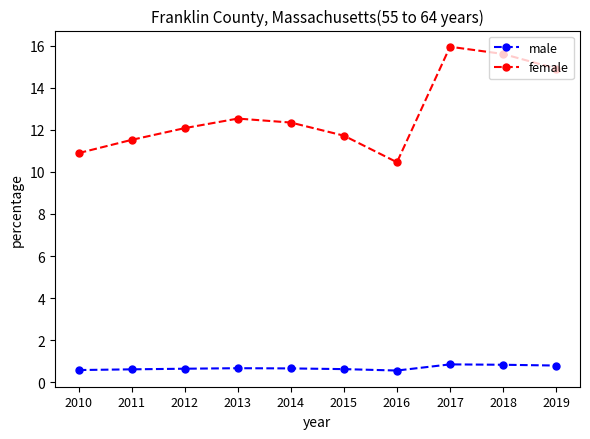

At which label does female reach its minimum?

2016